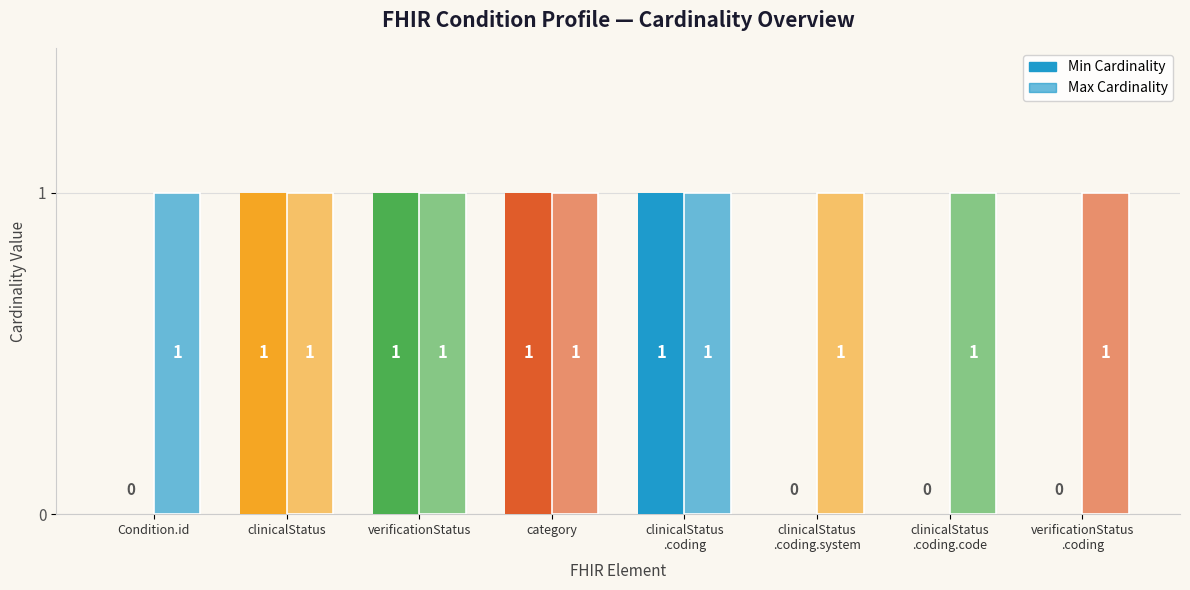

List the series in order of their overall mean, lowest first.

Min Cardinality, Max Cardinality